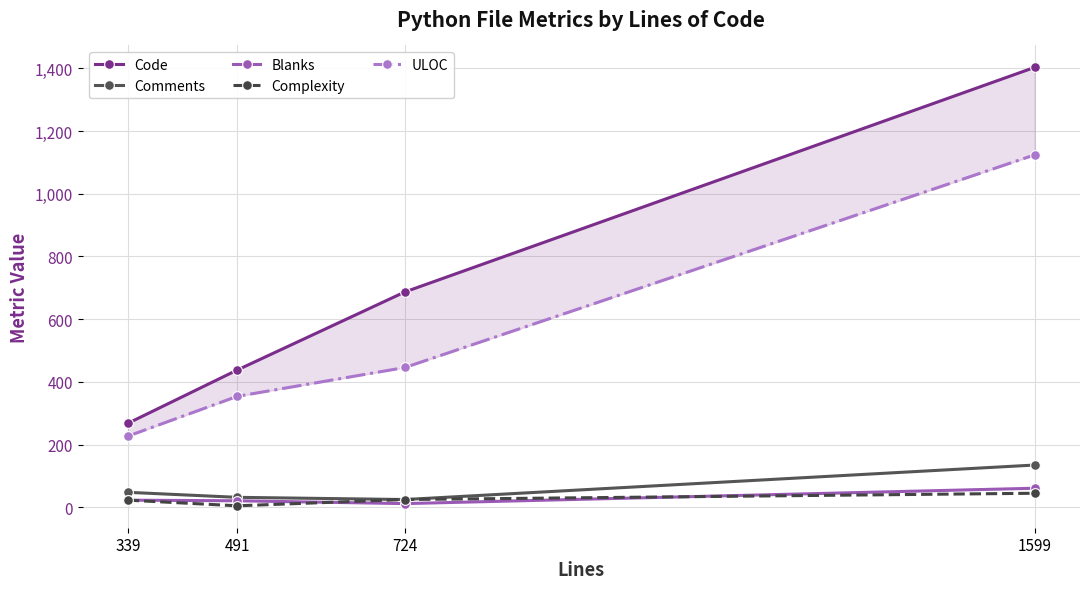

Reading left to right, transcribe all the data shown in this chart.

Code: 339=268	491=438	724=687	1599=1403
Comments: 339=48	491=32	724=25	1599=135
Blanks: 339=23	491=21	724=12	1599=61
Complexity: 339=23	491=5	724=25	1599=45
ULOC: 339=227	491=354	724=446	1599=1124